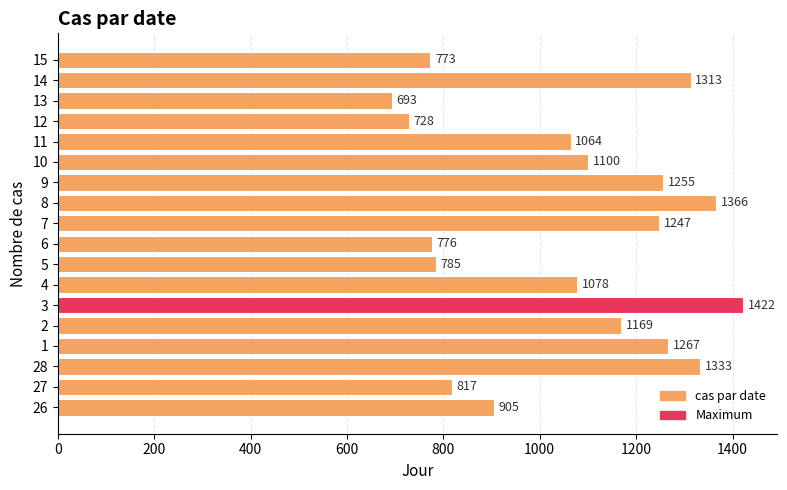

The value at 4 is 1454. True or false?

False